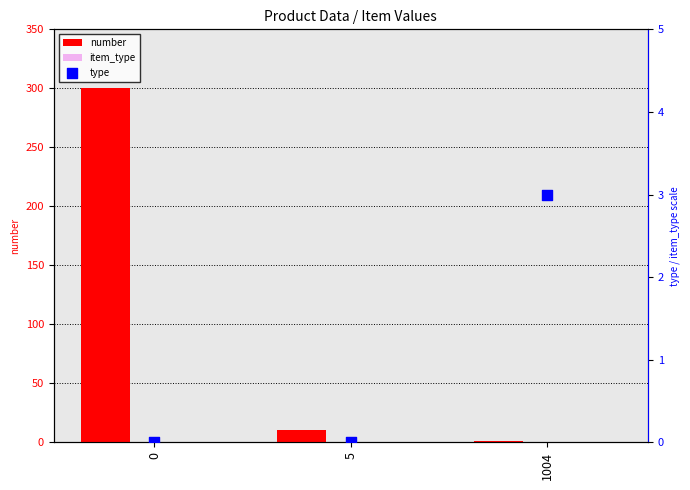

What are all the series names shown in the legend?

number, item_type, type